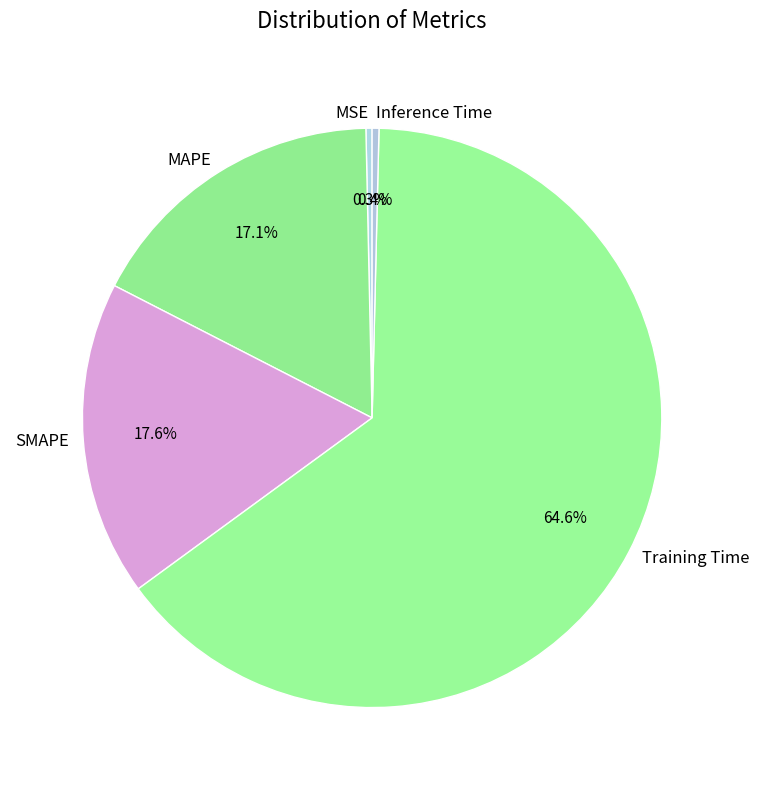

Which category has the biggest portion of the pie?

Training Time